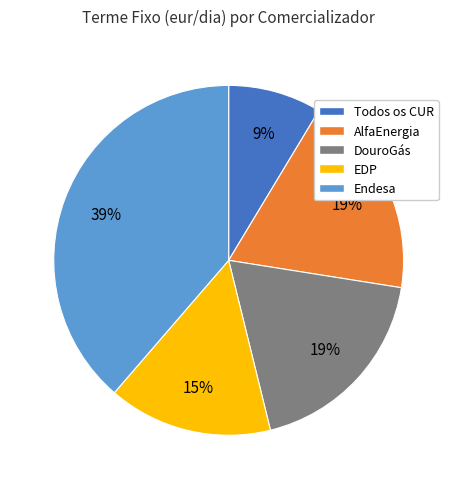

How many segments does this pie chart have?

5